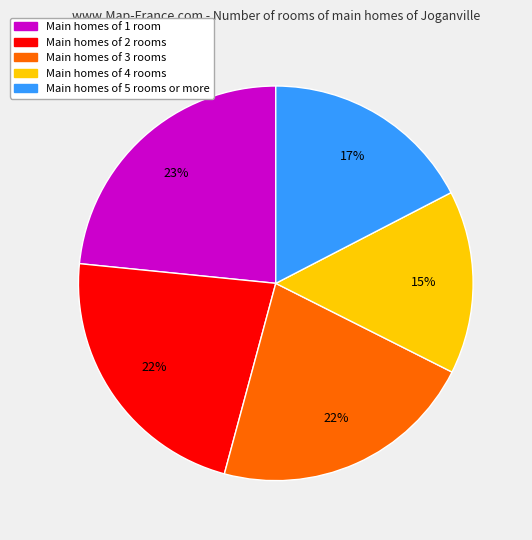

To the nearest percent, what is the average slice percentage?

20%